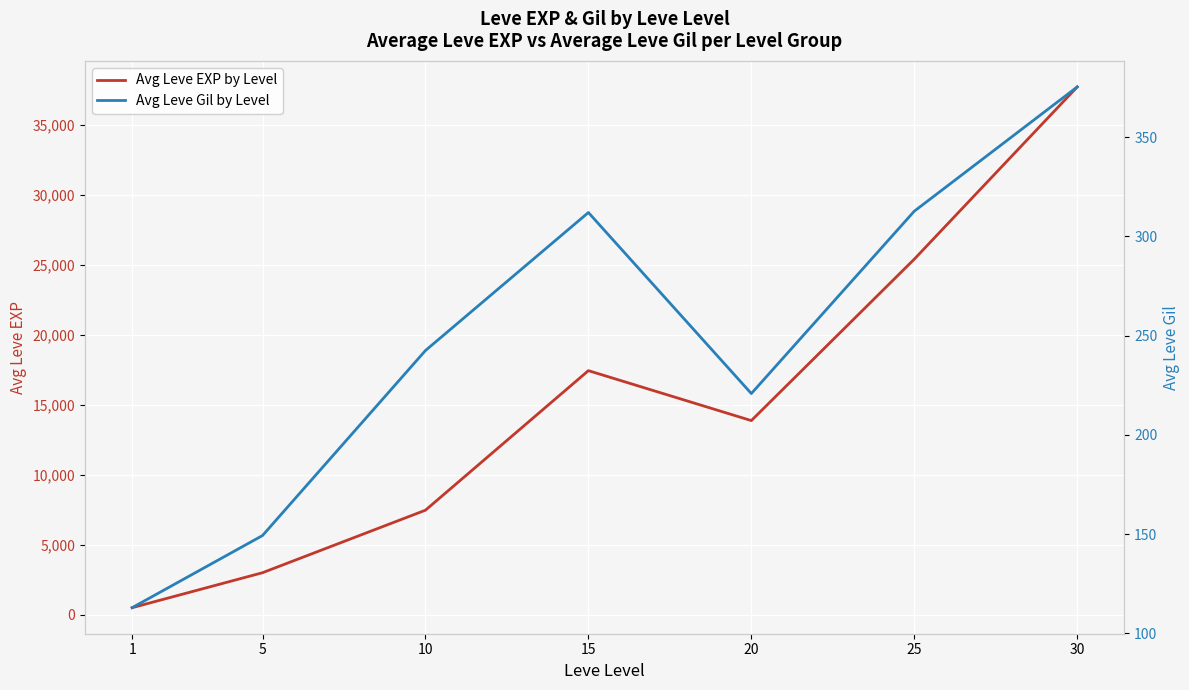

Is it true that Avg Leve Gil by Level equals 312.0 at 15?

True